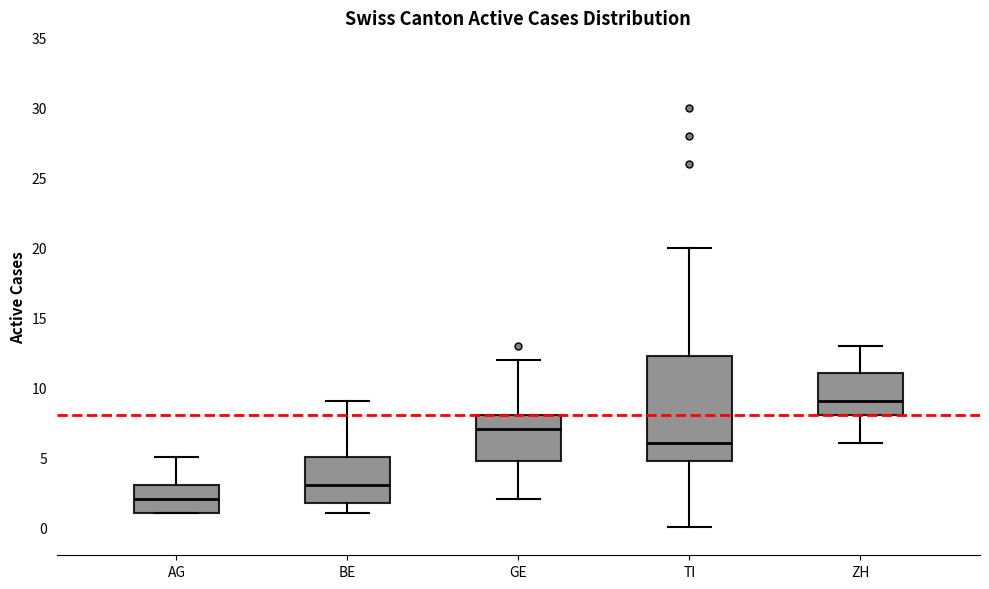

Comparing the boxes themselves (not the whiskers), which one is the tallest?

TI